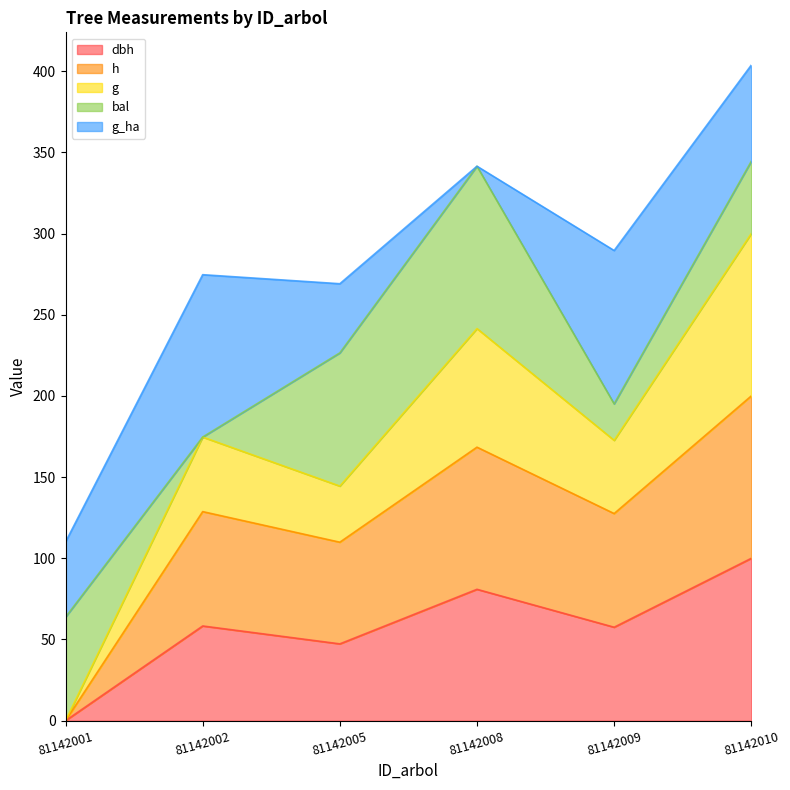

At which category is the sum across all series the highest?

81142010